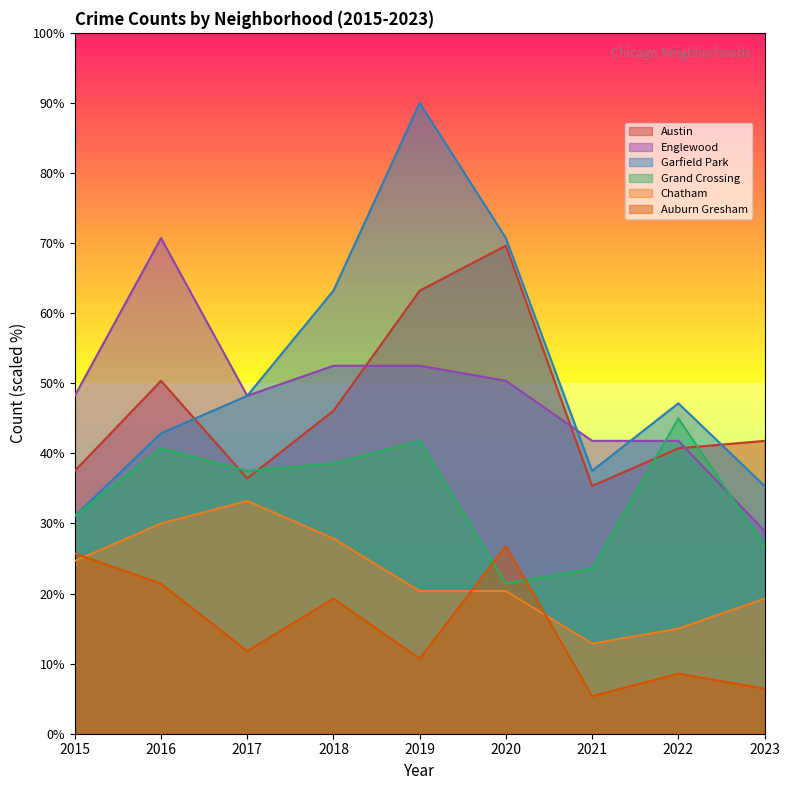

Reading left to right, transcribe all the data shown in this chart.

Austin: 2015=37.5	2016=50.4	2017=36.4	2018=46.1	2019=63.2	2020=69.6	2021=35.4	2022=40.7	2023=41.8
Englewood: 2015=48.2	2016=70.7	2017=48.2	2018=52.5	2019=52.5	2020=50.4	2021=41.8	2022=41.8	2023=28.9
Garfield Park: 2015=31.1	2016=42.9	2017=48.2	2018=63.2	2019=90.0	2020=70.7	2021=37.5	2022=47.1	2023=35.4
Grand Crossing: 2015=31.1	2016=40.7	2017=37.5	2018=38.6	2019=41.8	2020=21.4	2021=23.6	2022=45.0	2023=26.8
Chatham: 2015=24.6	2016=30.0	2017=33.2	2018=27.9	2019=20.4	2020=20.4	2021=12.9	2022=15.0	2023=19.3
Auburn Gresham: 2015=25.7	2016=21.4	2017=11.8	2018=19.3	2019=10.7	2020=26.8	2021=5.4	2022=8.6	2023=6.4